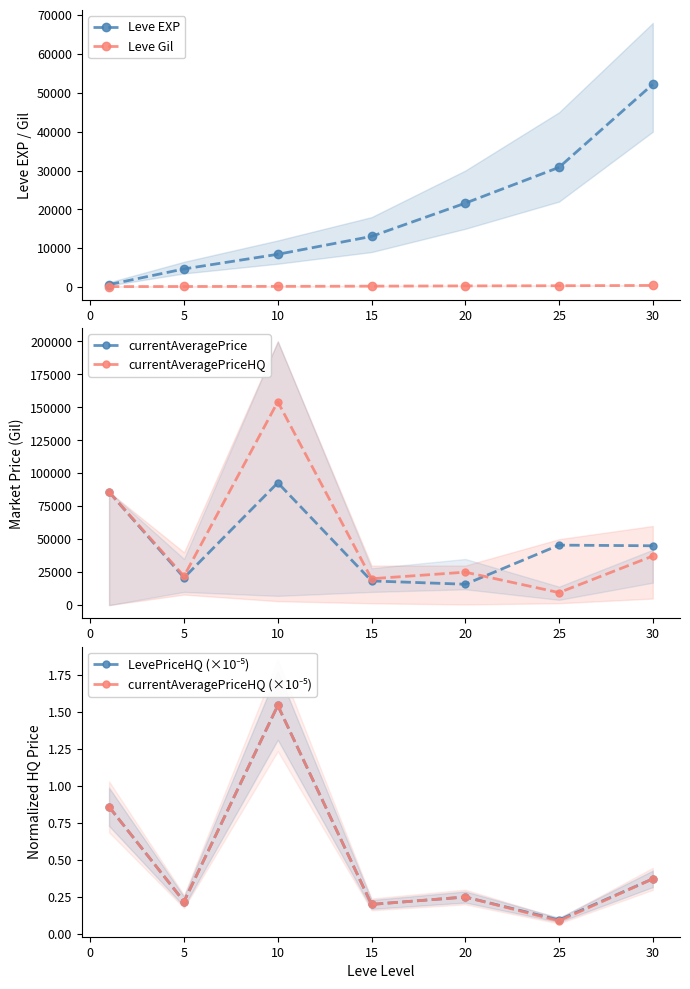

Read the currentAveragePrice value at 30.

44999